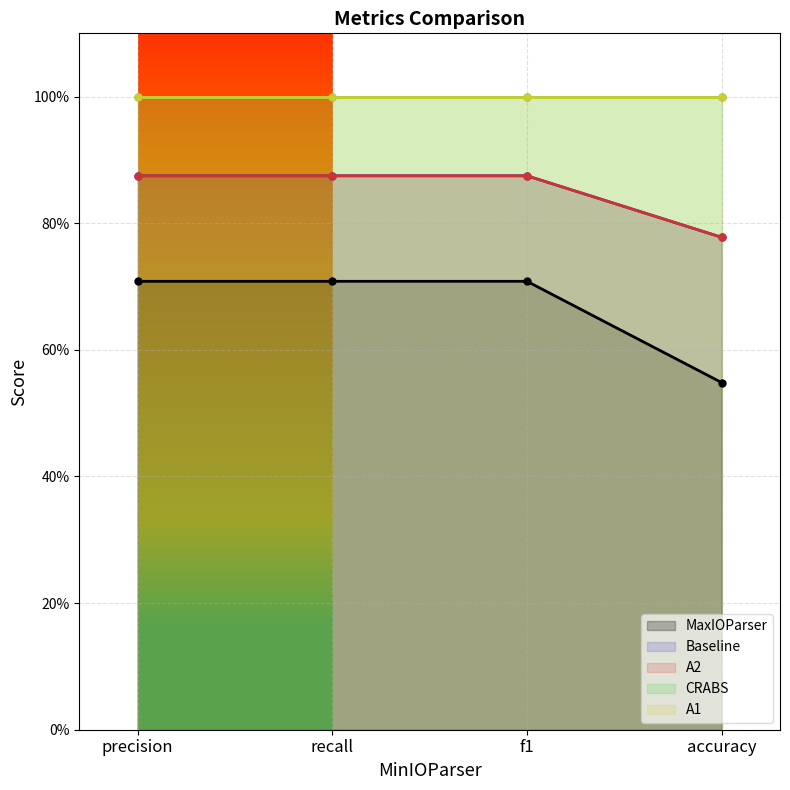

What is the difference between the Baseline values at accuracy and precision?

0.1